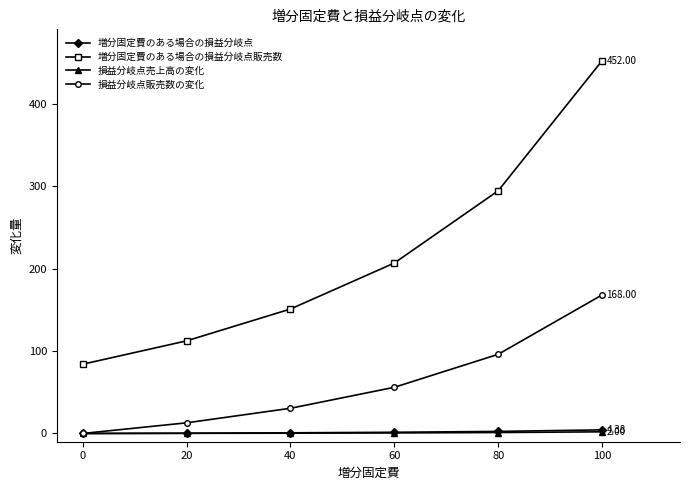

True or false: 増分固定費のある場合の損益分岐点販売数 and 損益分岐点販売数の変化 intersect in this chart.

False